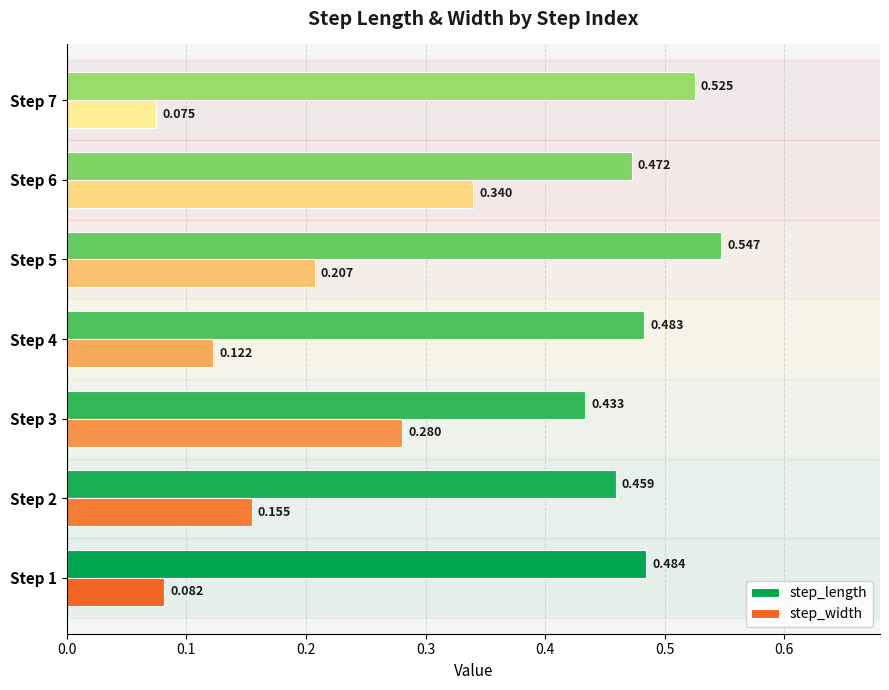

Which series has the largest total across all categories?

step_length